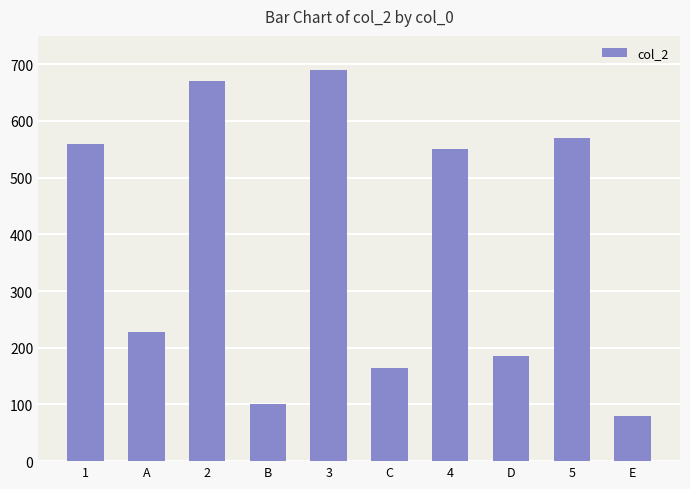

What is the ratio of the value at B to the value at 1?

0.2